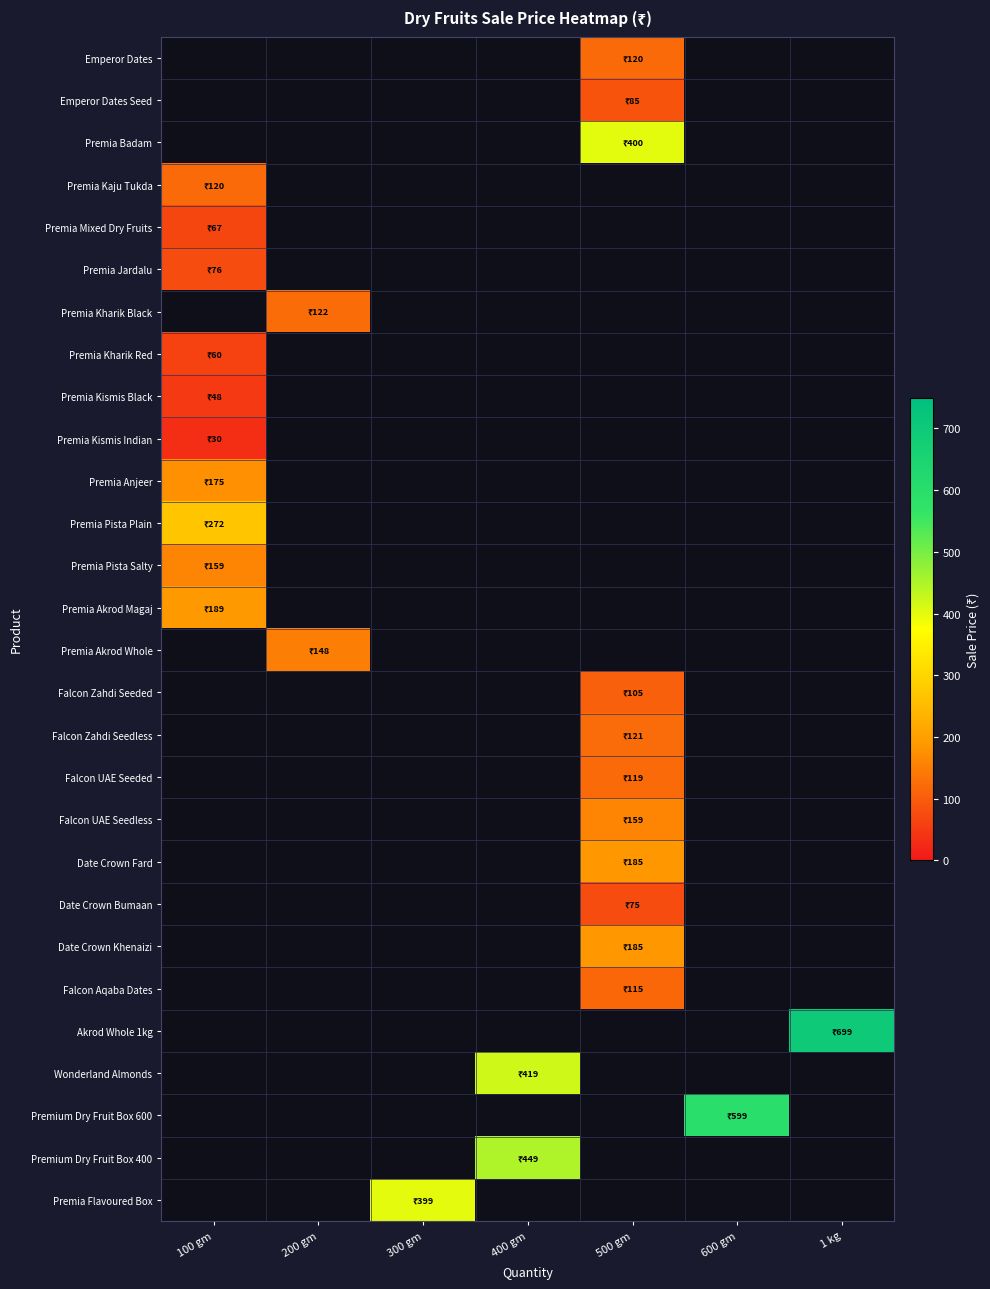

What is the minimum value shown in the chart?

30.0